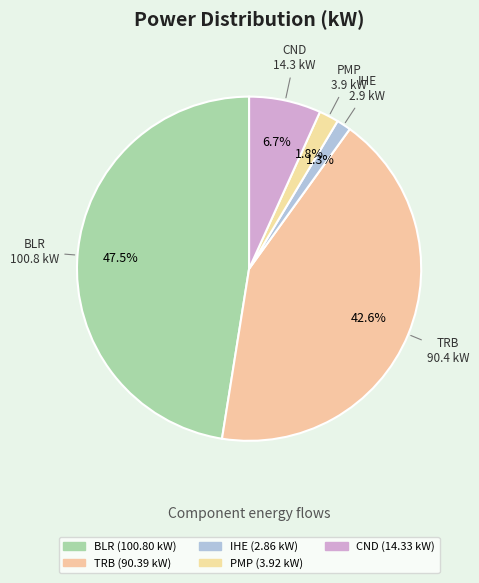

To the nearest percent, what is the combined percentage of TRB and BLR?

90%